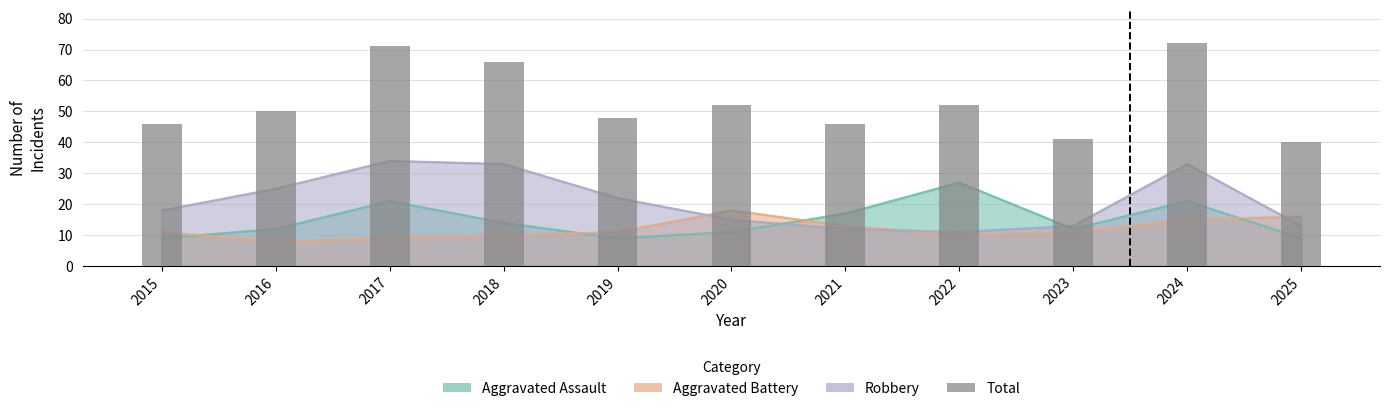

The value at 2019 is 78. True or false?

False